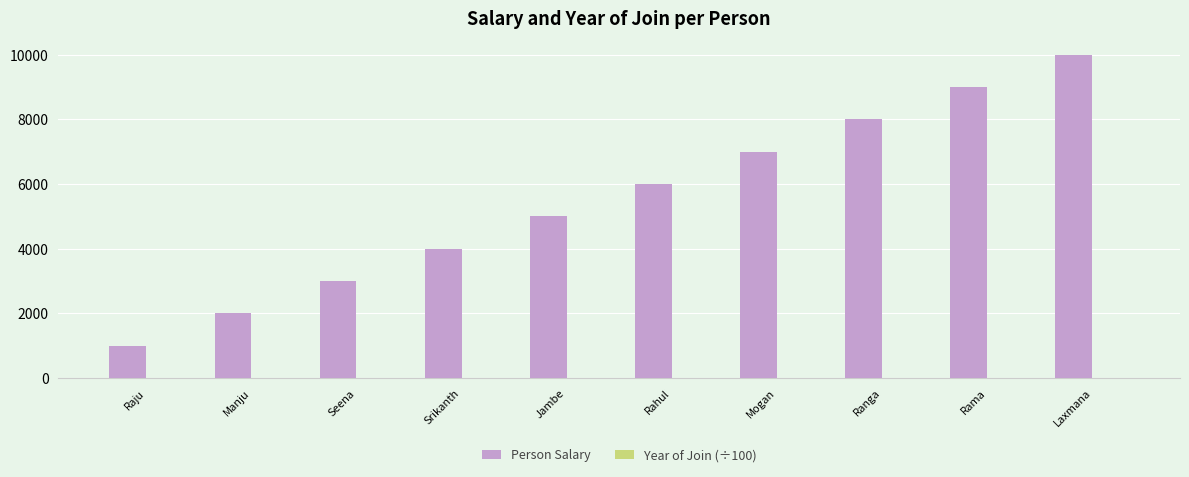

At which label does Person Salary reach its peak?

Laxmana